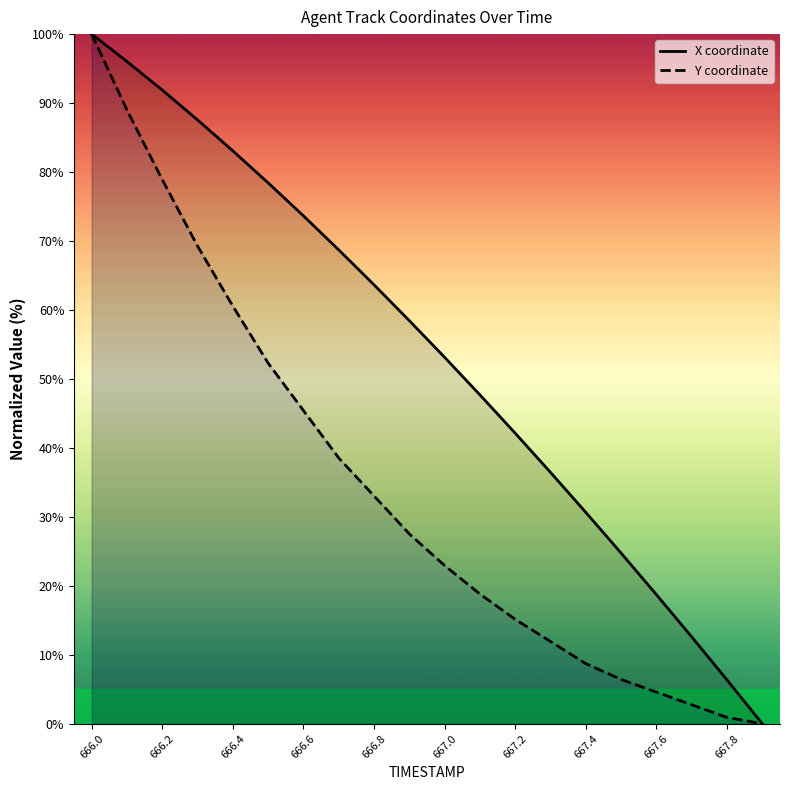

Which category has the lowest value in the Y coordinate series?

19